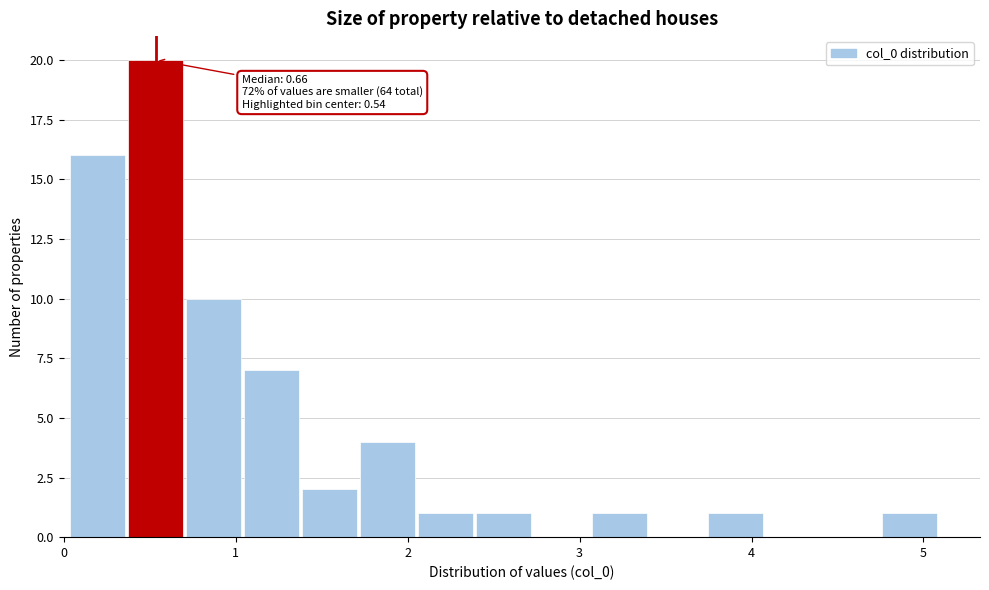

Read against the x-axis, roughly where is the centre of the tallest bar?

0.5